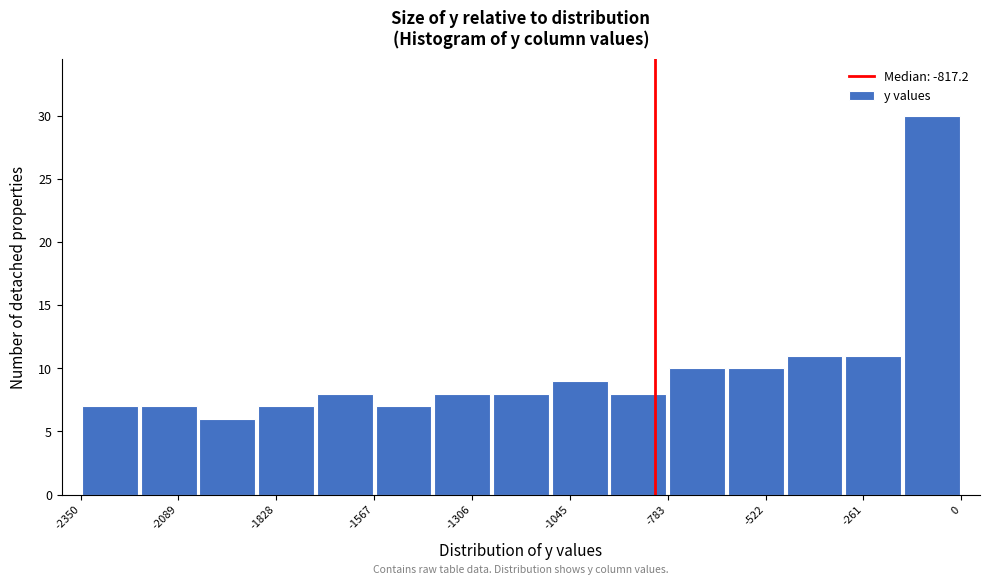

Around what value on the x-axis is the tallest bar? Give the approximate position of its centre, as read against the axis.

-100